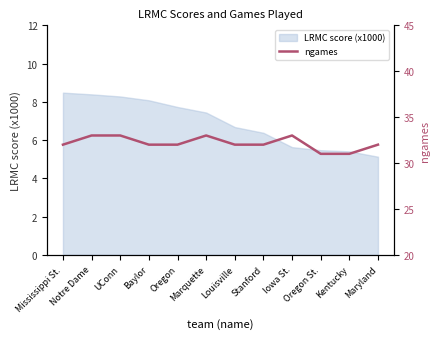

What is the highest value of the LRMC score (x1000) series?

8.5